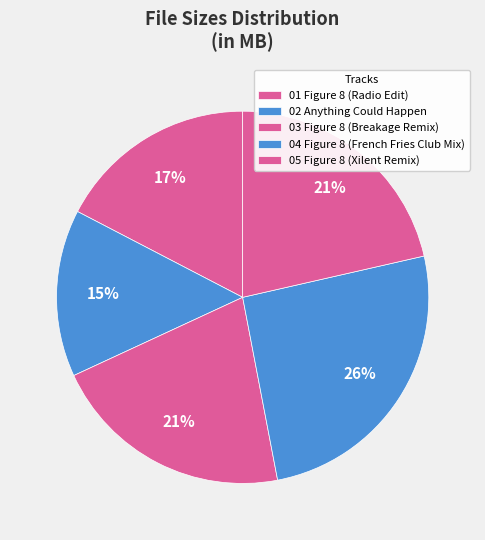

Is 03 Figure 8 (Breakage Remix) the majority of the pie?

No